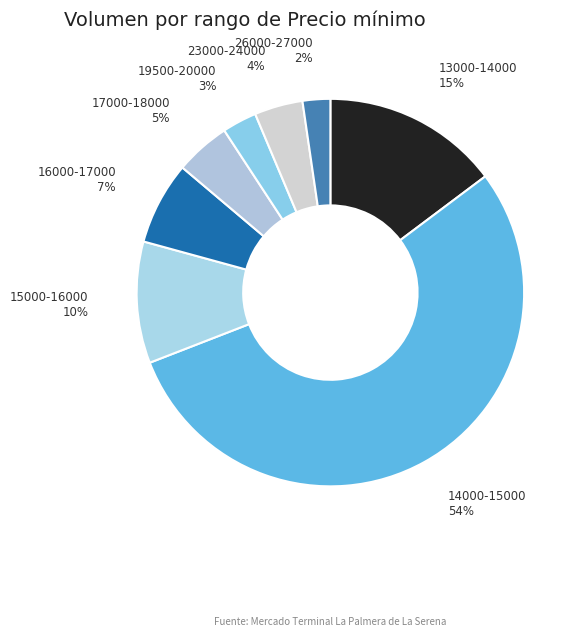

Which slice is the largest?

14000-15000